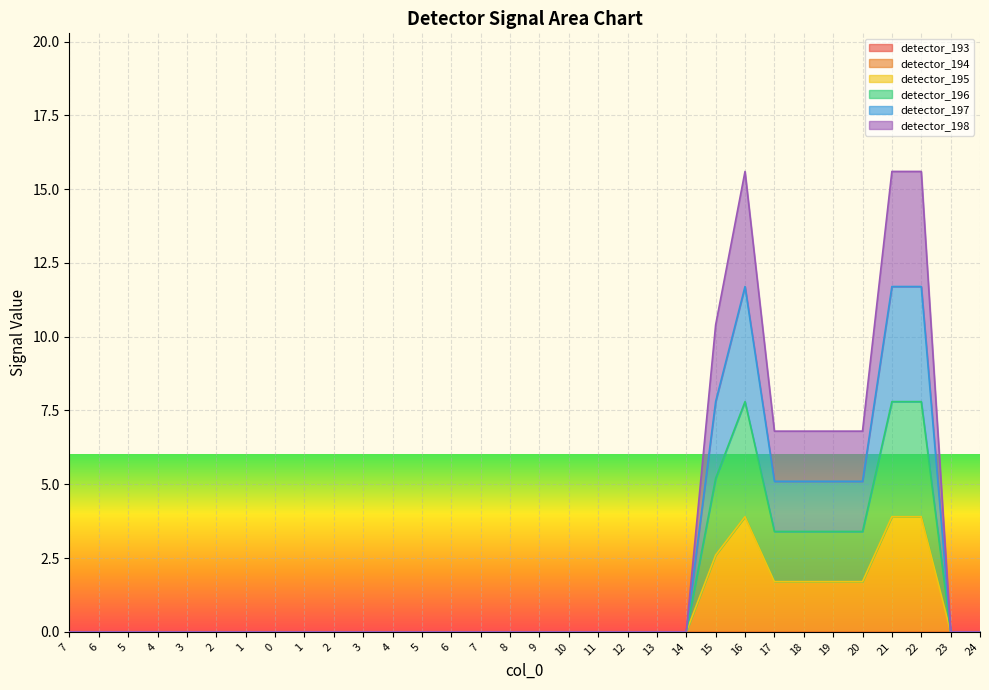

At 9, list the series in order from largest to smallest.

detector_195, detector_196, detector_197, detector_198